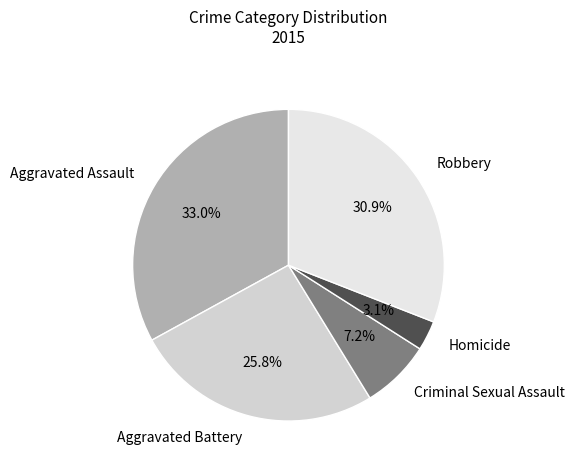

Does Aggravated Assault account for over 50% of the chart?

No